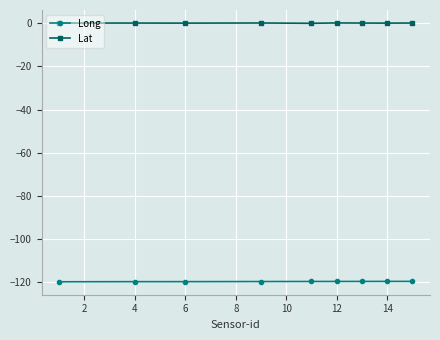

Rank the series by their average value, from lowest to highest.

Long, Lat